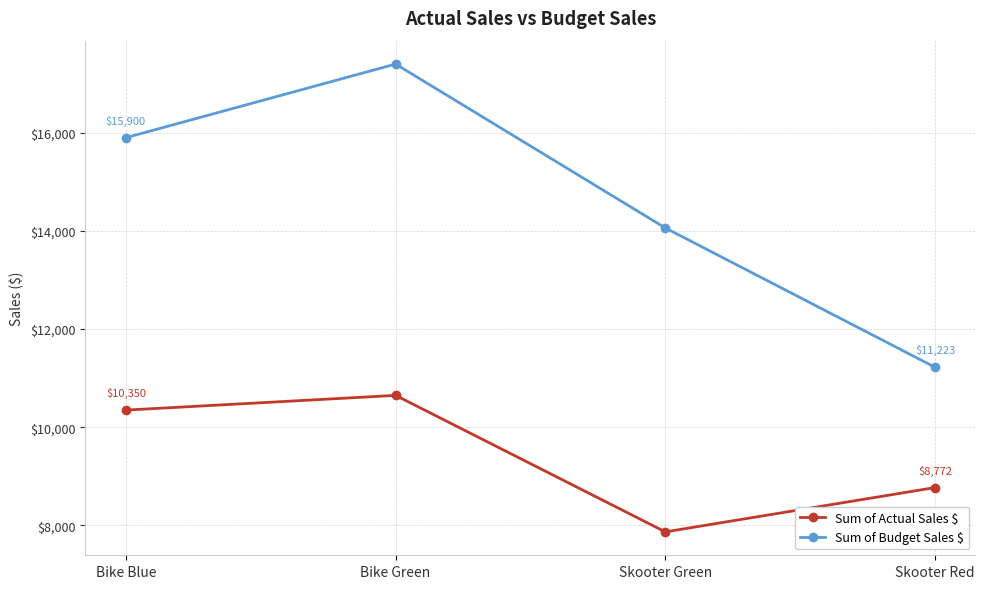

True or false: Sum of Budget Sales $ and Sum of Actual Sales $ intersect in this chart.

False